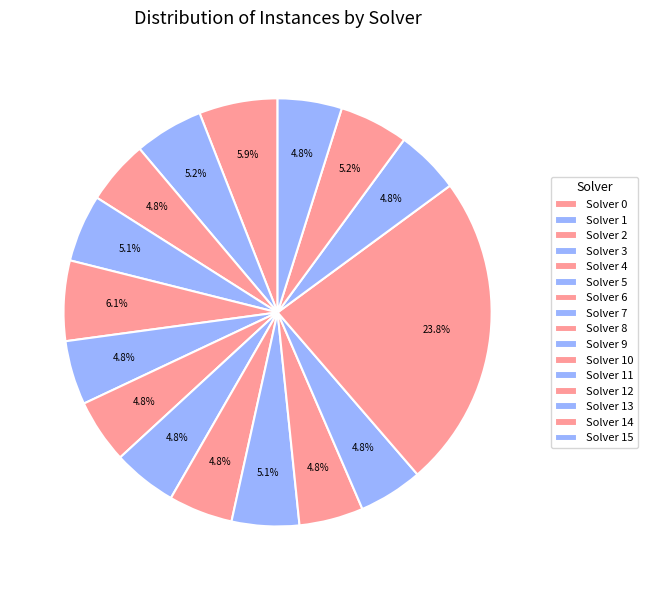

How many slices are in this pie chart?

16